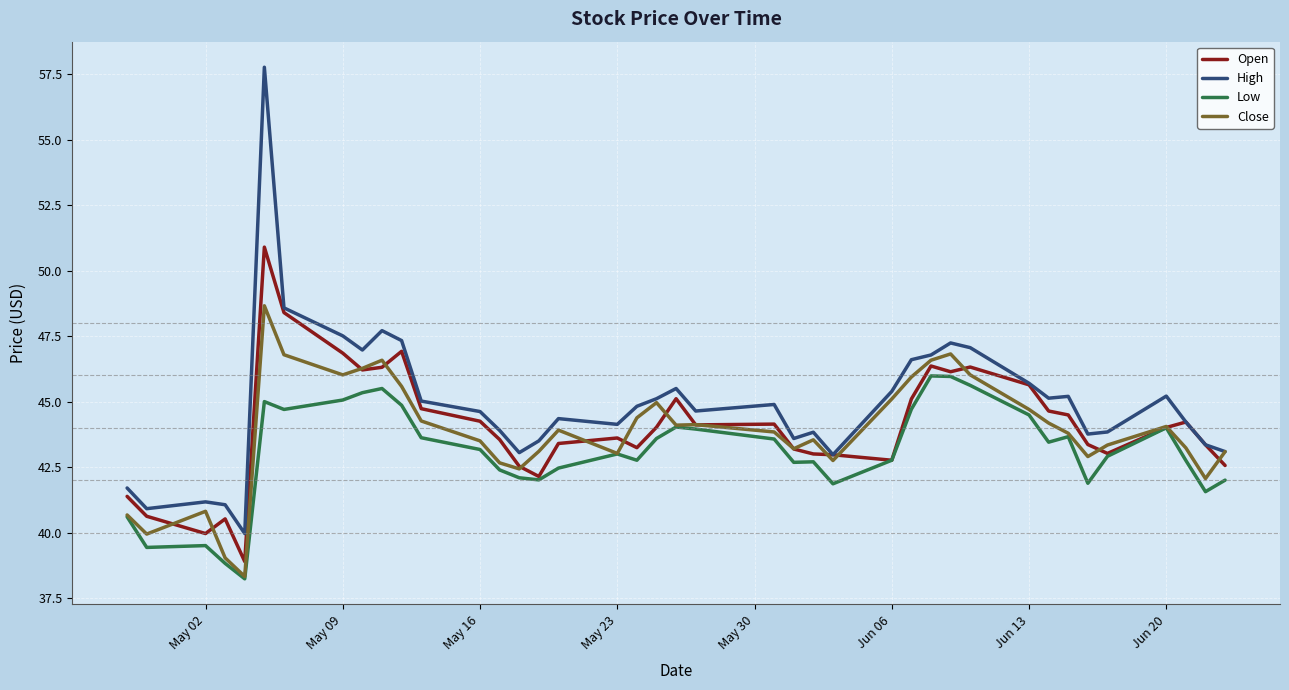

True or false: Low and High intersect in this chart.

False